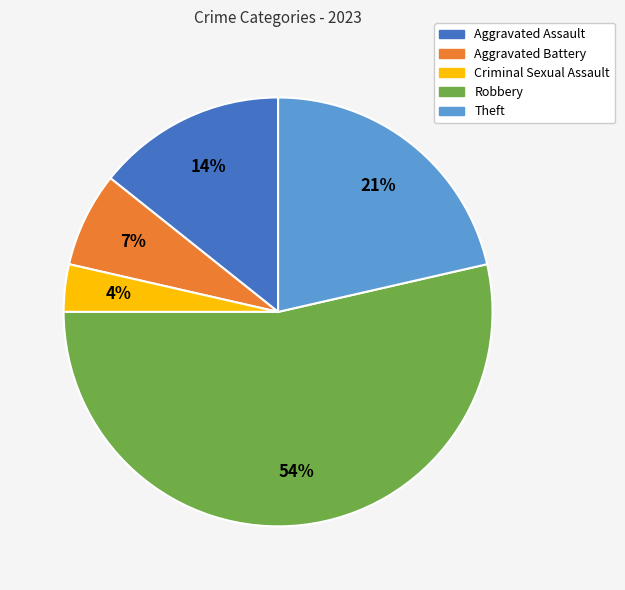

To the nearest percent, what portion does Aggravated Assault represent?

14%